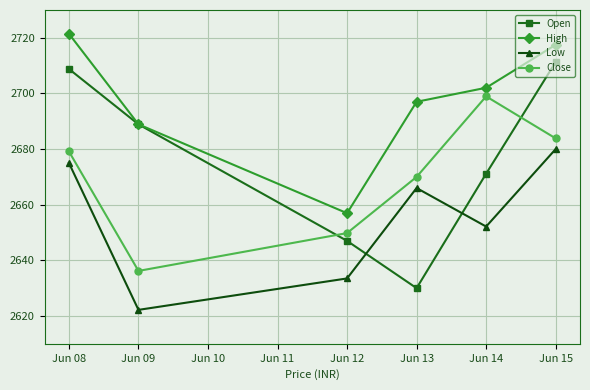

What is the value of the Close point at the 3rd from the left?

2649.8